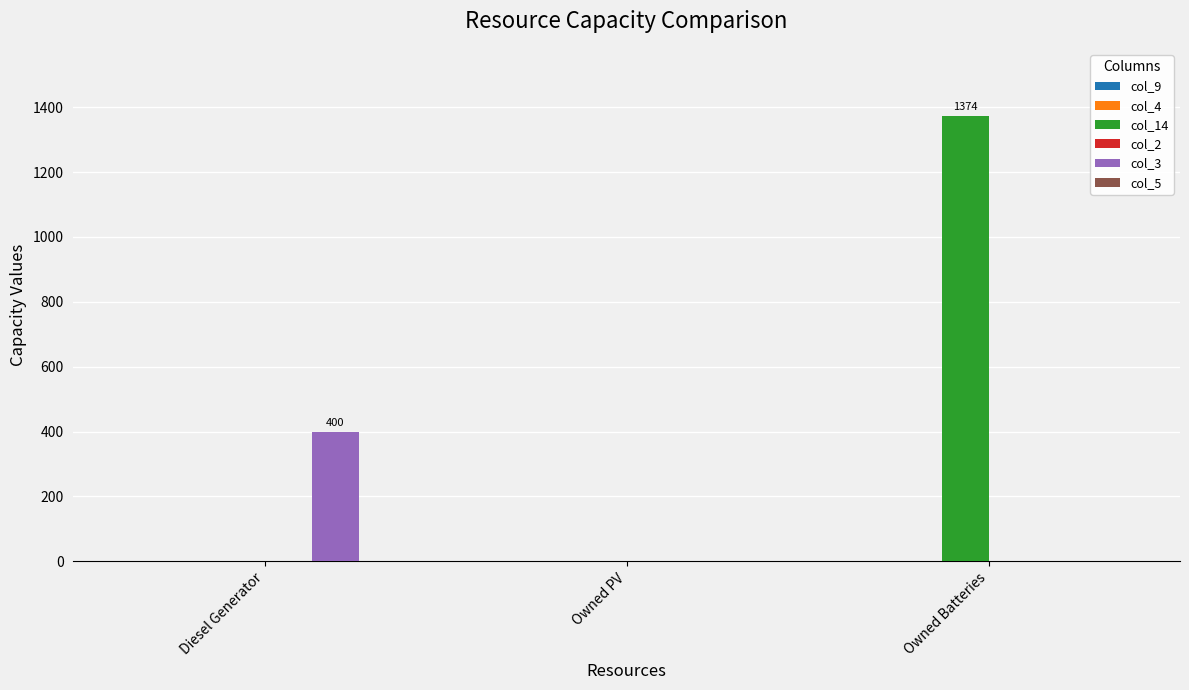

At which category is the sum across all series the highest?

Owned Batteries